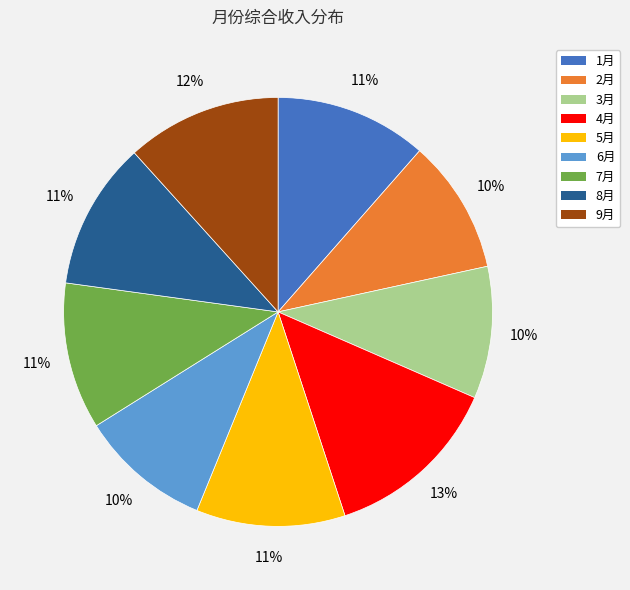

Between 6月 and 4月, which is larger?

4月